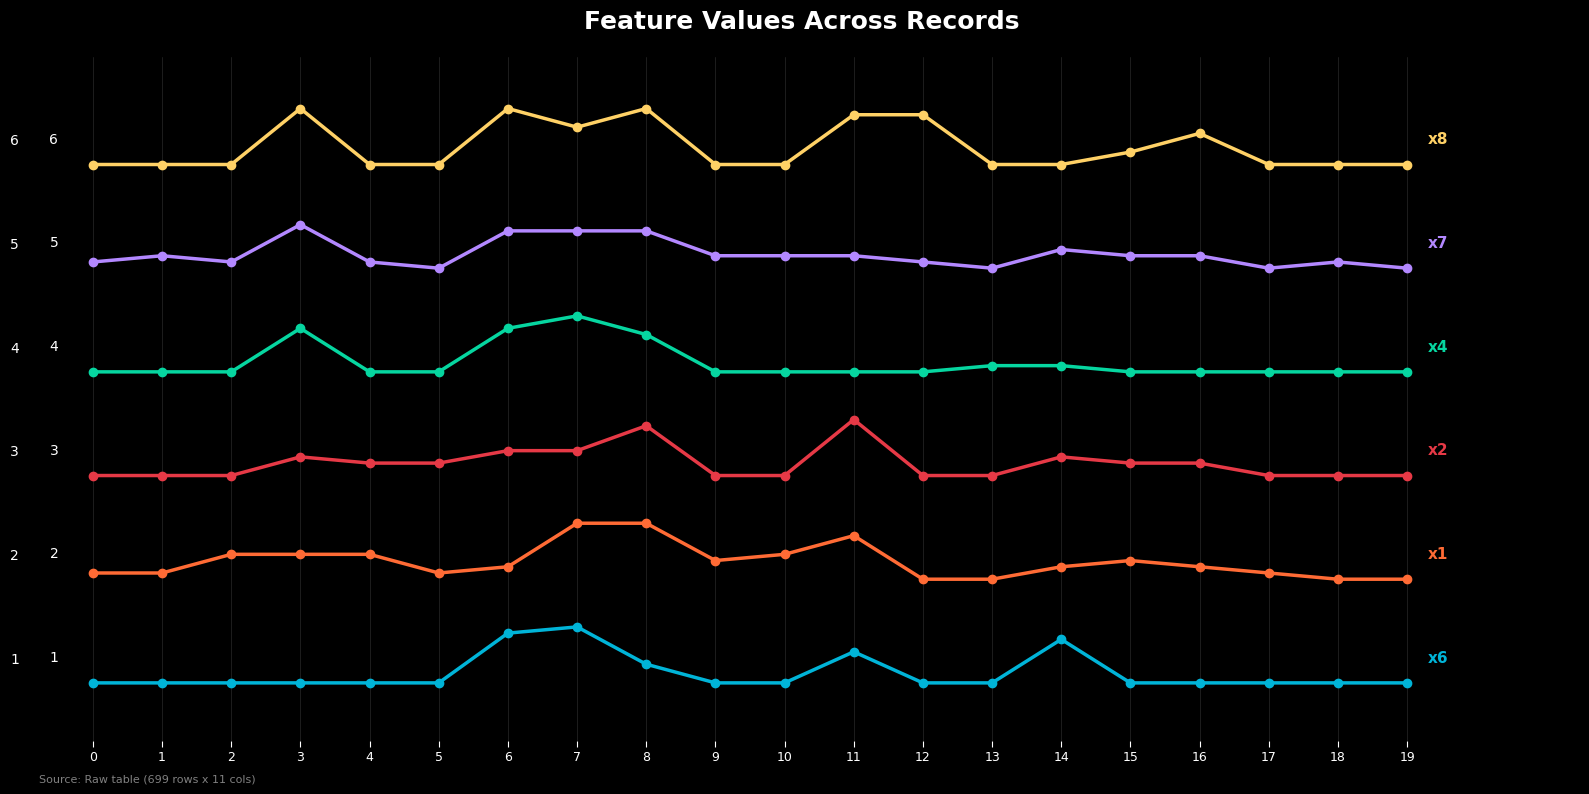

Reading left to right, extract all data points from this chart.

x6: 0.8	0.8	0.8	0.8	0.8	0.8	1.2	1.3	0.9	0.8	0.8	1.1	0.8	0.8	1.2	0.8	0.8	0.8	0.8	0.8
x1: 1.8	1.8	2.0	2.0	2.0	1.8	1.9	2.3	2.3	1.9	2.0	2.2	1.8	1.8	1.9	1.9	1.9	1.8	1.8	1.8
x2: 2.8	2.8	2.8	2.9	2.9	2.9	3.0	3.0	3.2	2.8	2.8	3.3	2.8	2.8	2.9	2.9	2.9	2.8	2.8	2.8
x4: 3.8	3.8	3.8	4.2	3.8	3.8	4.2	4.3	4.1	3.8	3.8	3.8	3.8	3.8	3.8	3.8	3.8	3.8	3.8	3.8
x7: 4.8	4.9	4.8	5.2	4.8	4.8	5.1	5.1	5.1	4.9	4.9	4.9	4.8	4.8	4.9	4.9	4.9	4.8	4.8	4.8
x8: 5.8	5.8	5.8	6.3	5.8	5.8	6.3	6.1	6.3	5.8	5.8	6.2	6.2	5.8	5.8	5.9	6.1	5.8	5.8	5.8